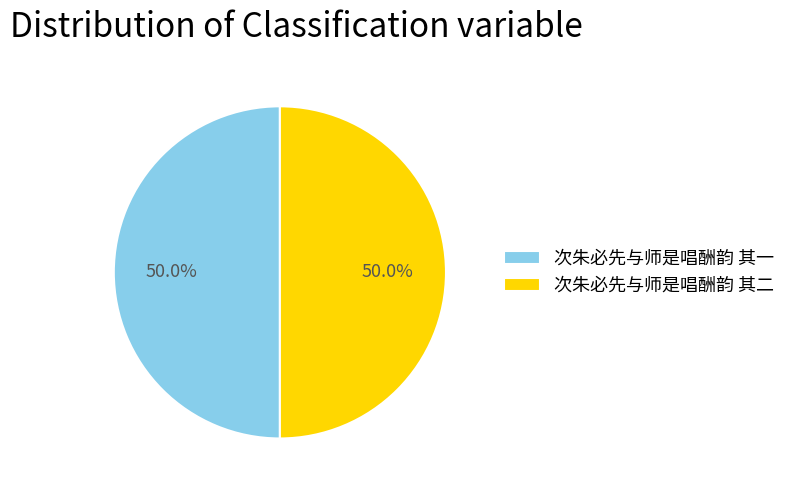

What is the ratio of the value at 次朱必先与师是唱酬韵 其一 to the value at 次朱必先与师是唱酬韵 其二?

1.0